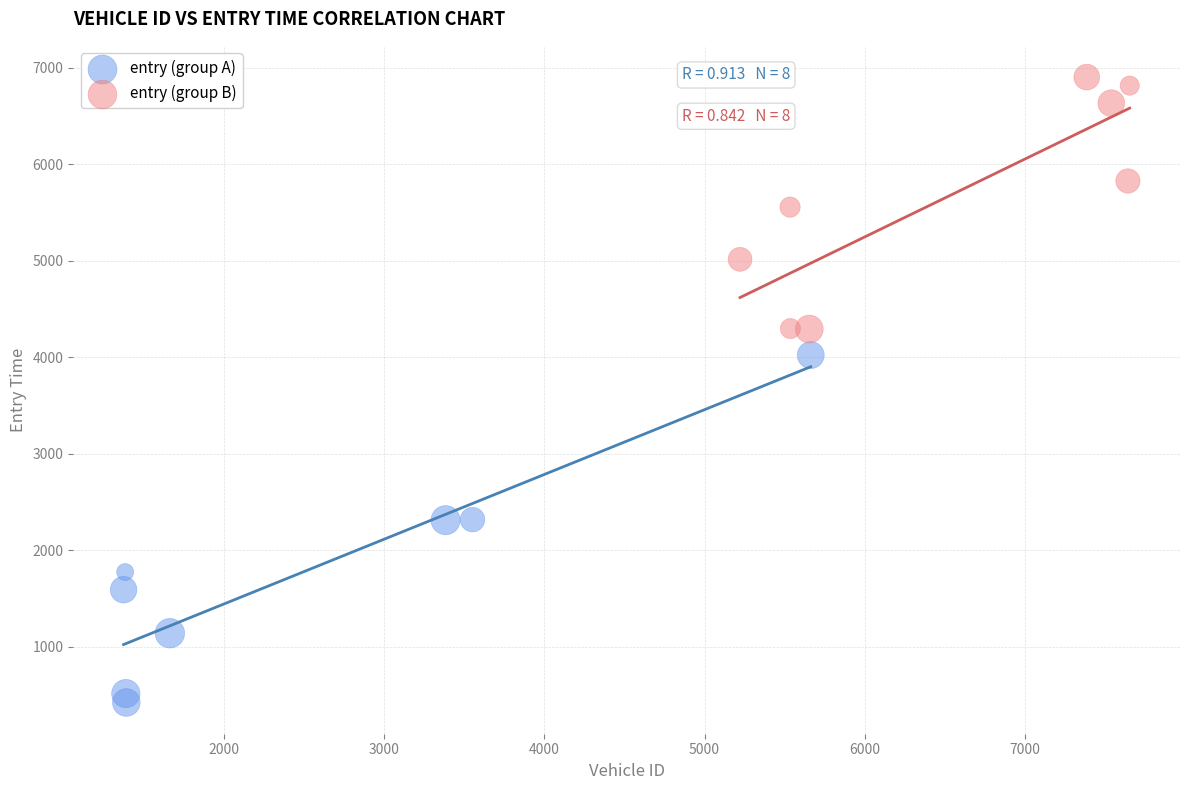

Which series reaches the maximum Y coordinate?

entry (group B)